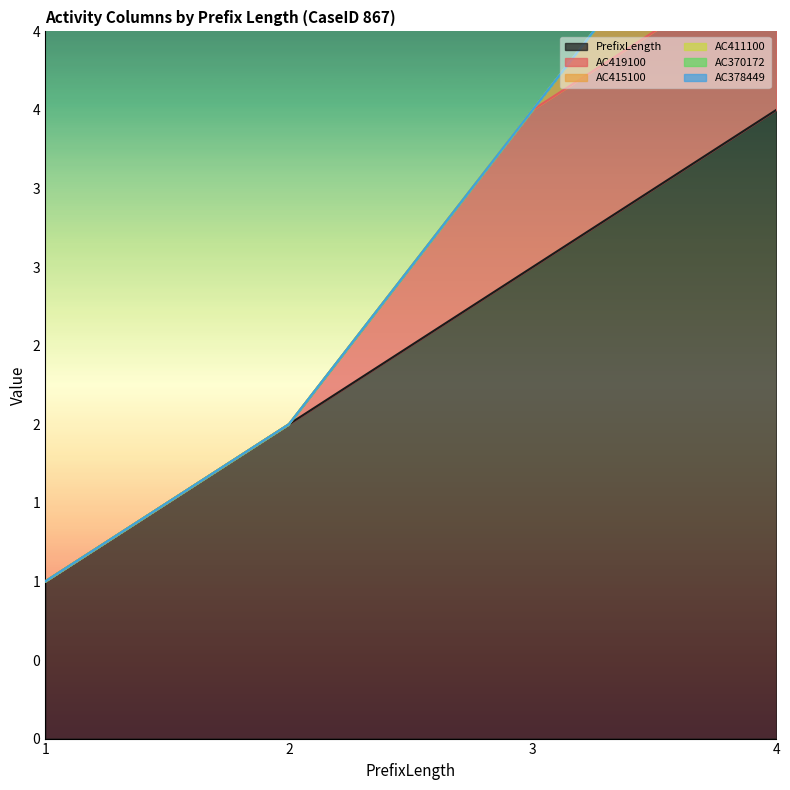

What is the maximum value shown in the chart?

4